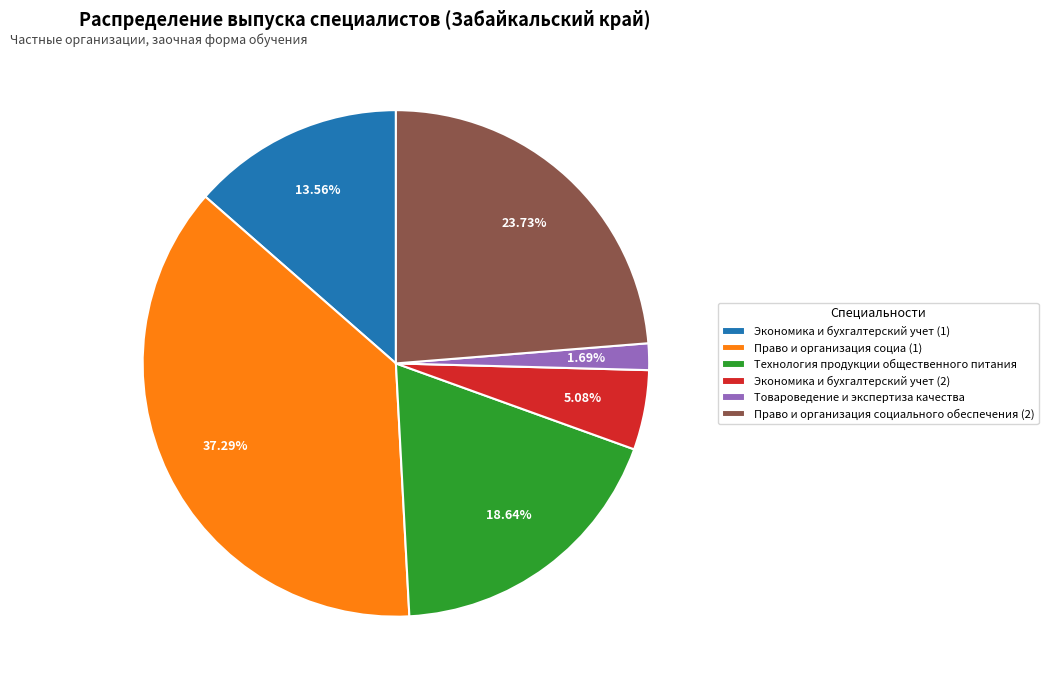

The Право и организация социального обеспечения (2) slice represents 24% of the pie. True or false?

True